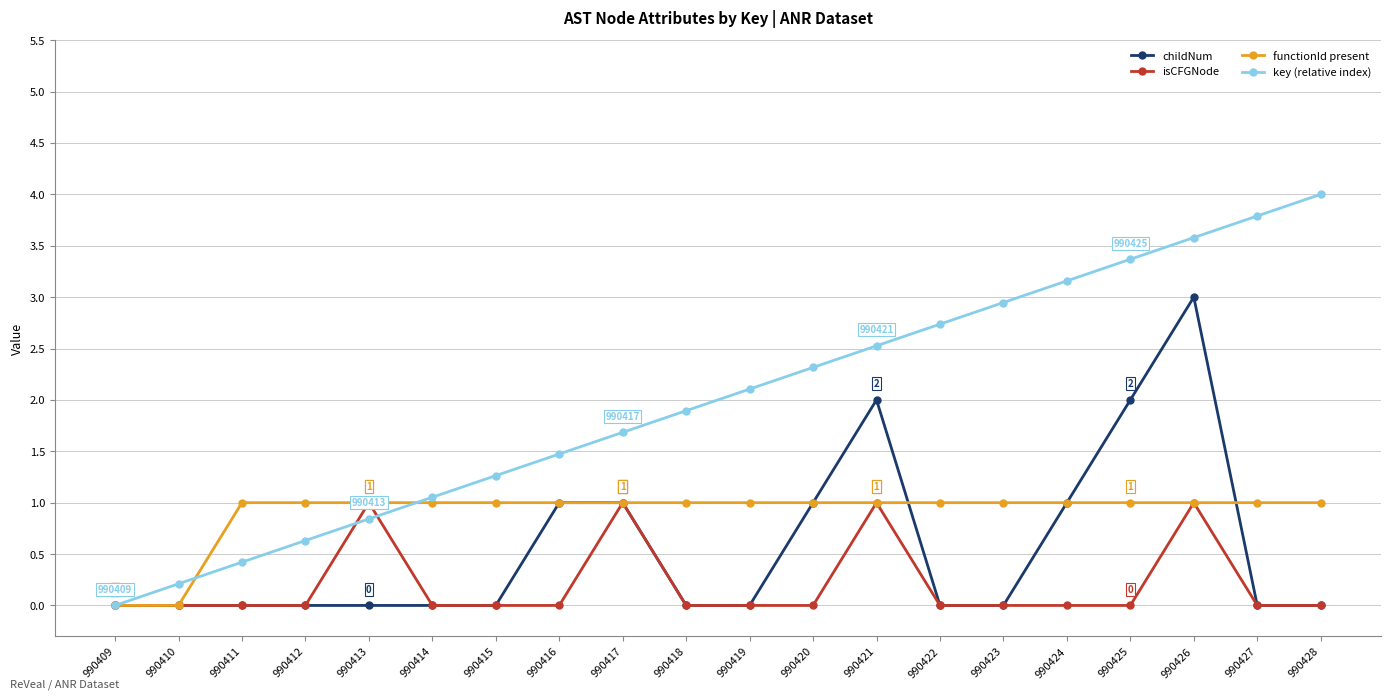

What is the value of the key (relative index) point at the 19th from the left?

3.8